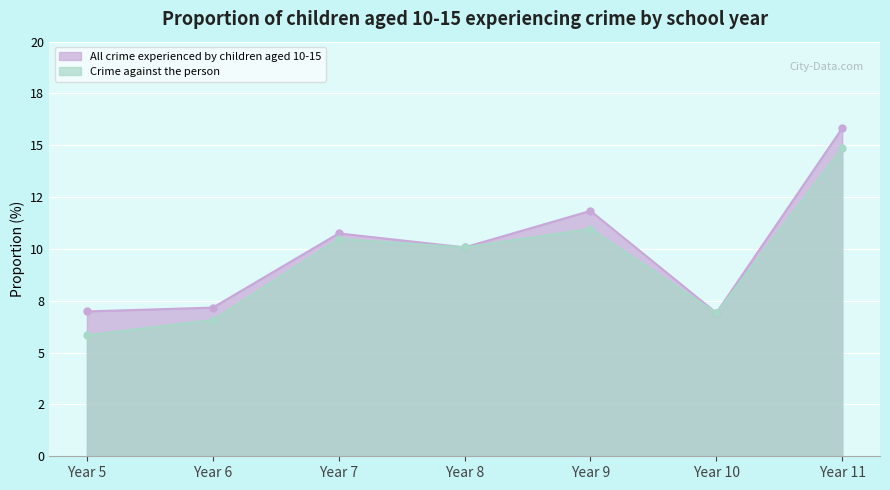

How many lines are shown in the chart?

2